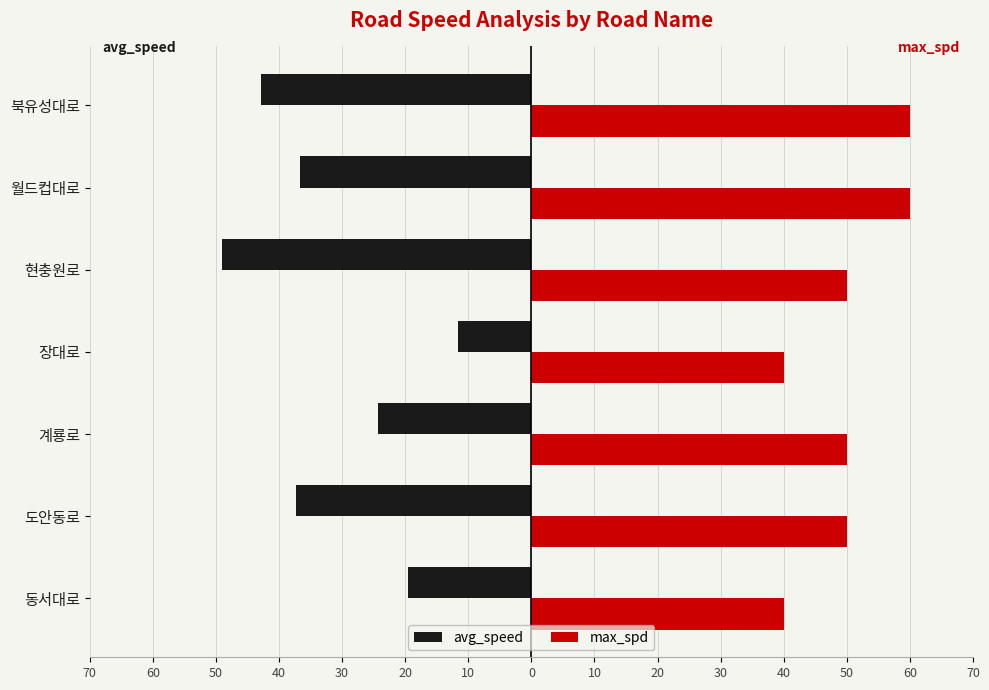

Reading left to right, what are all the values shown in this chart?

avg_speed: -19.5	-37.3	-24.3	-11.6	-49.0	-36.7	-42.9
max_spd: 40.0	50.0	50.0	40.0	50.0	60.0	60.0